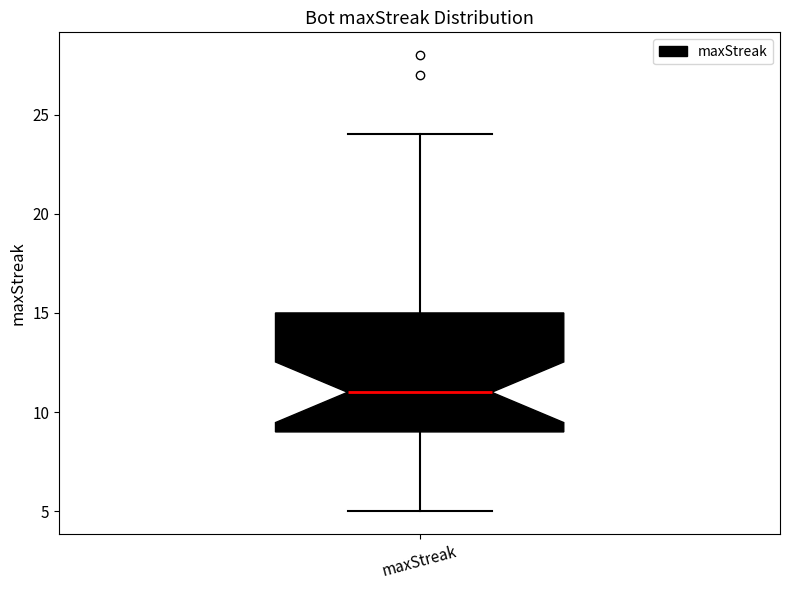

Where does the lower whisker of the box for maxStreak end on the y-axis? The values are not printed on the chart, so give them approximately, as read against the axis.

5